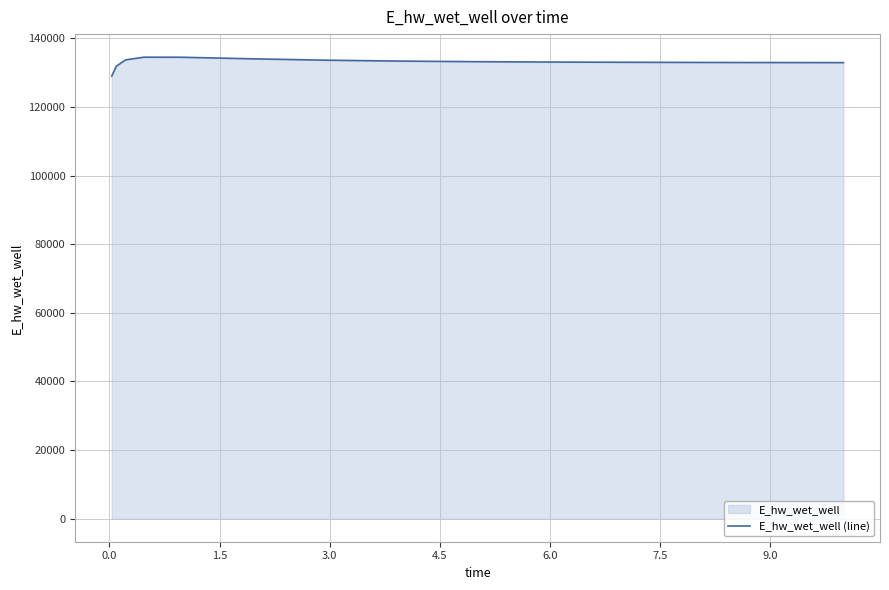

What is the maximum value shown in the chart?

134506.4